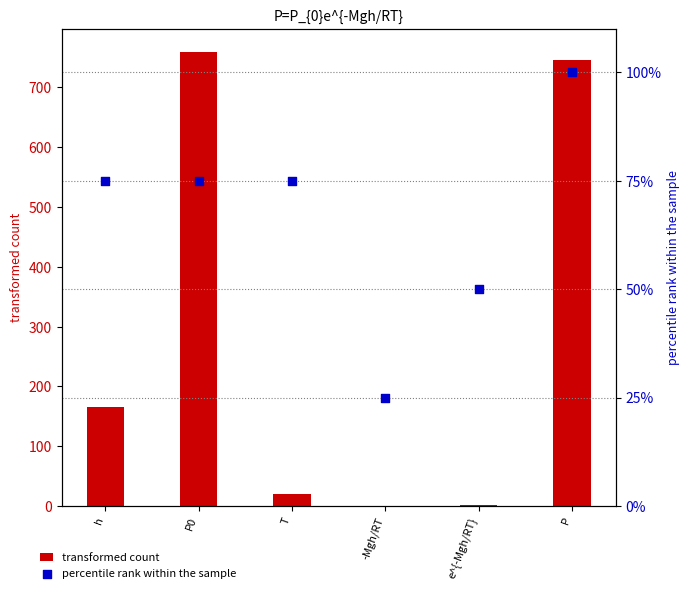

Which series has the widest spread of Y values?

transformed count